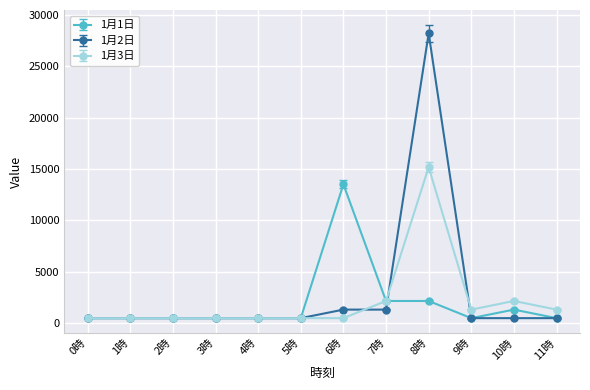

List the series in order of their peak value, lowest first.

1月1日, 1月3日, 1月2日